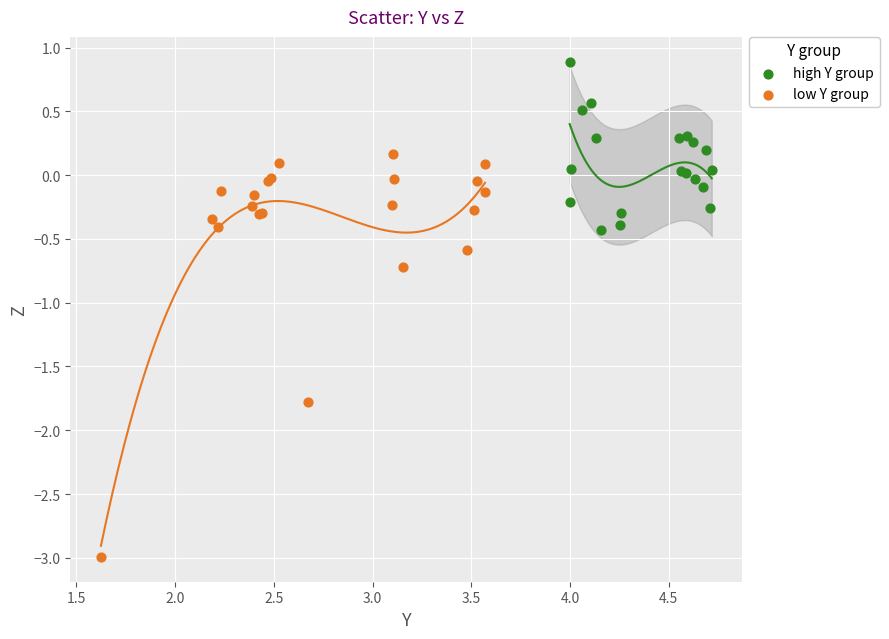

Which series reaches the minimum Y coordinate?

low Y group